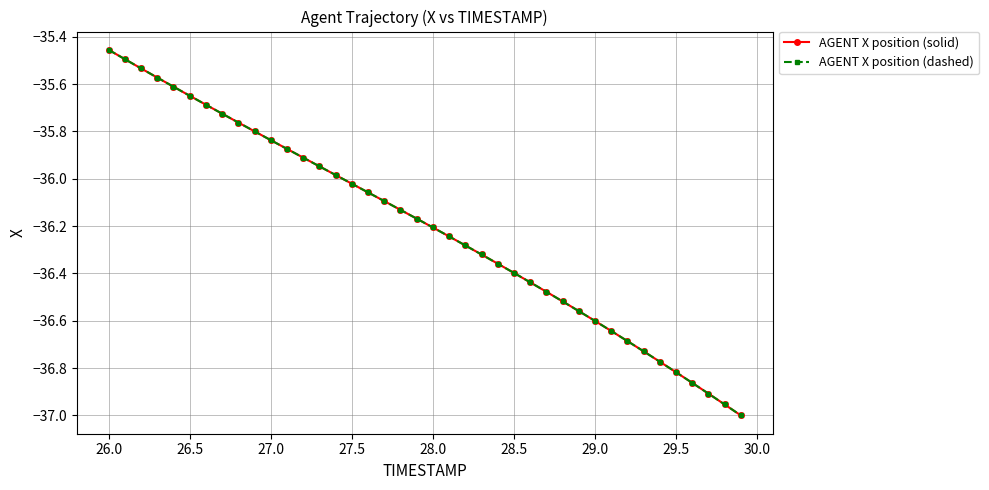

Is this an area chart (filled region under the line)?

No